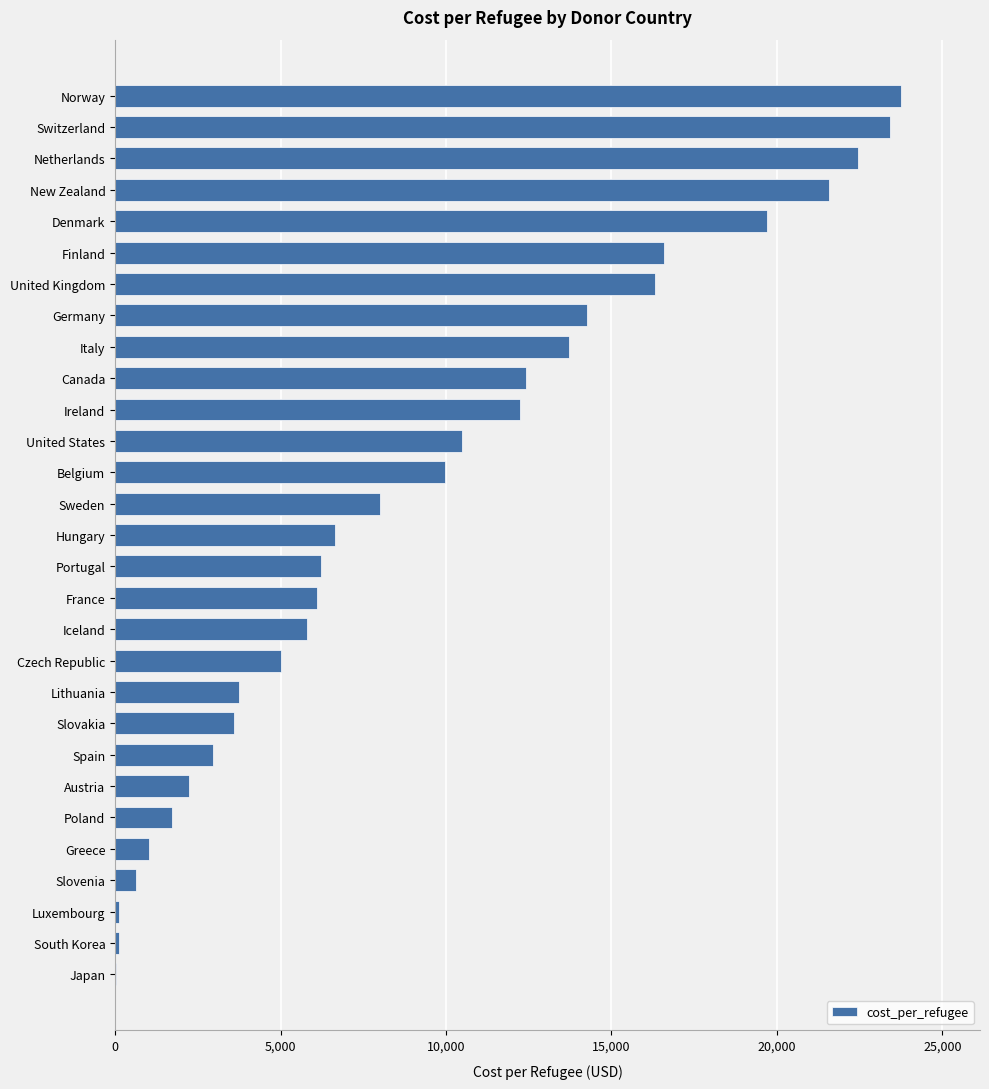

What is the change in value from United States to United Kingdom?

+5837.5